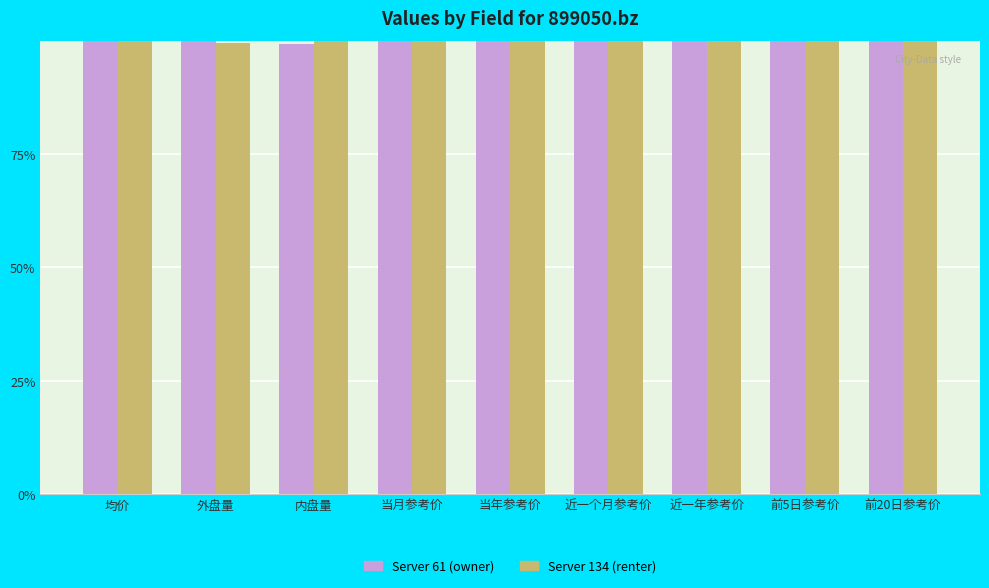

What is the highest value of the Server 61 (owner) series?

100.0